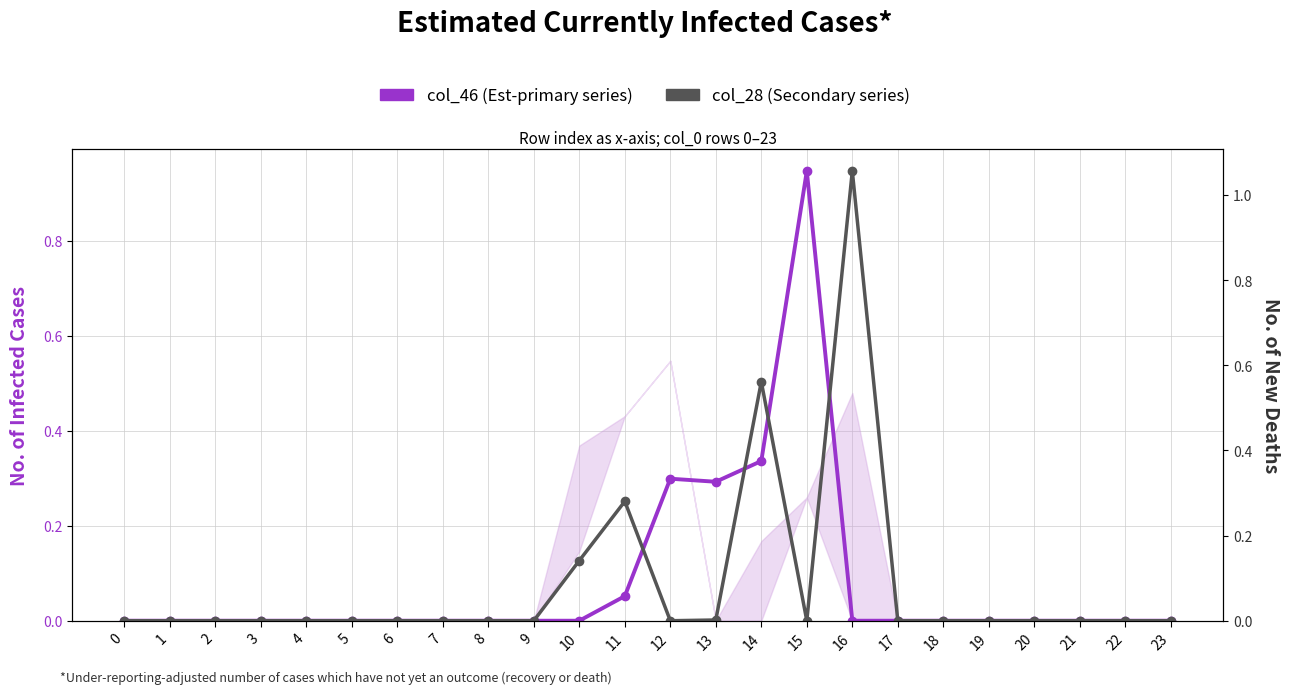

Is it true that col_28 (secondary) equals 0.4 at 8?

False